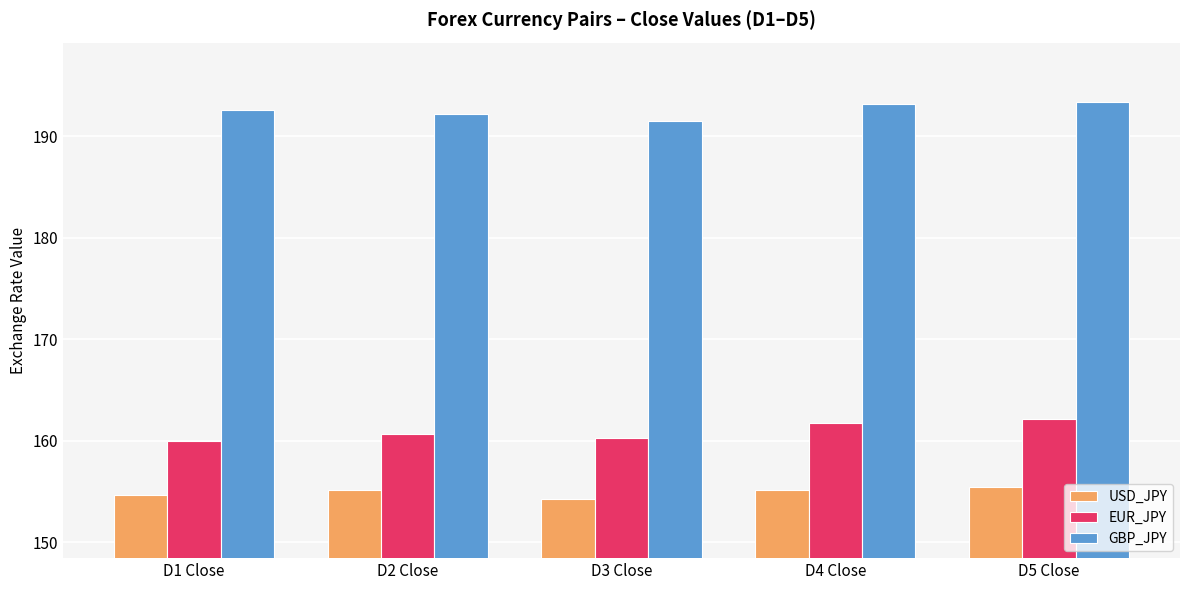

What is the approximate value of GBP_JPY at D2 Close?

192.2